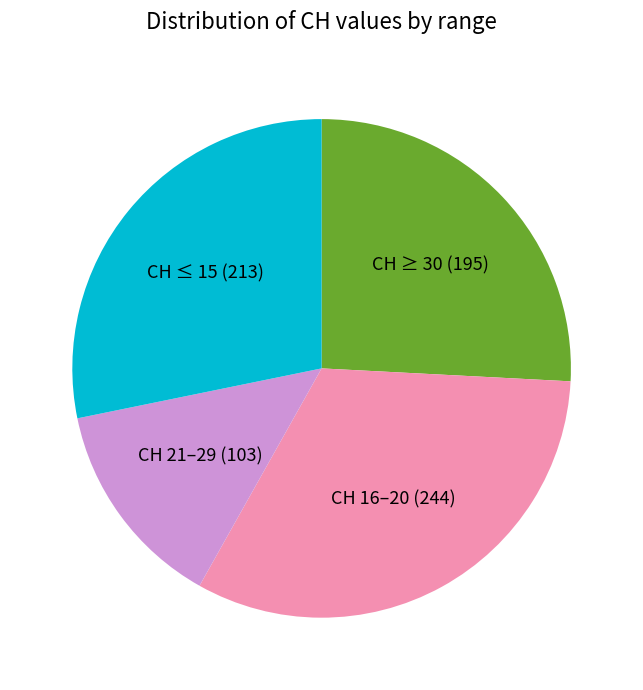

The CH ≤ 15 (213) slice represents 28% of the pie. True or false?

True